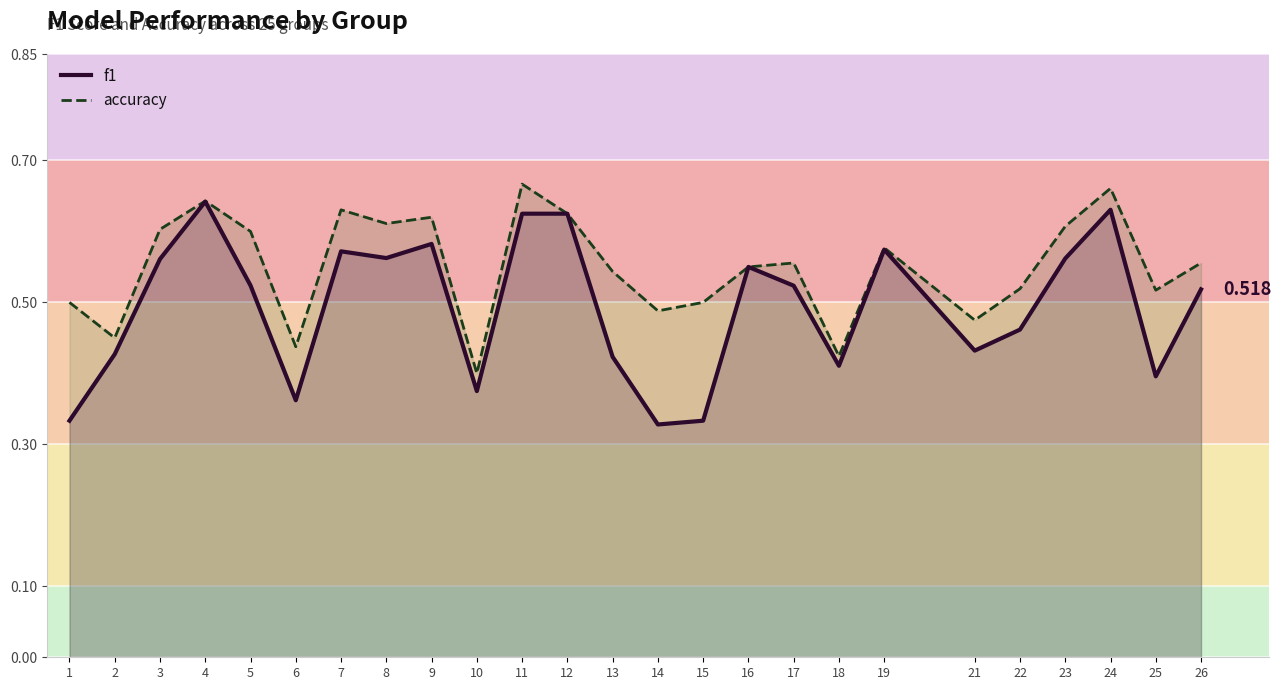

In accuracy, how many points are lower than both neighbors (excluding endpoints)?

8